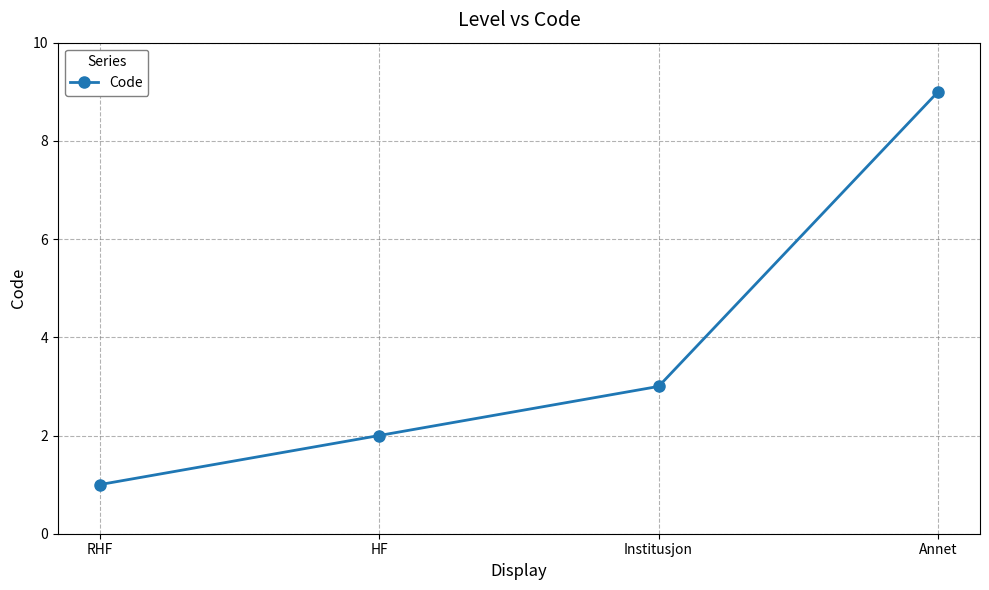

Which has a higher value, HF or Annet?

Annet